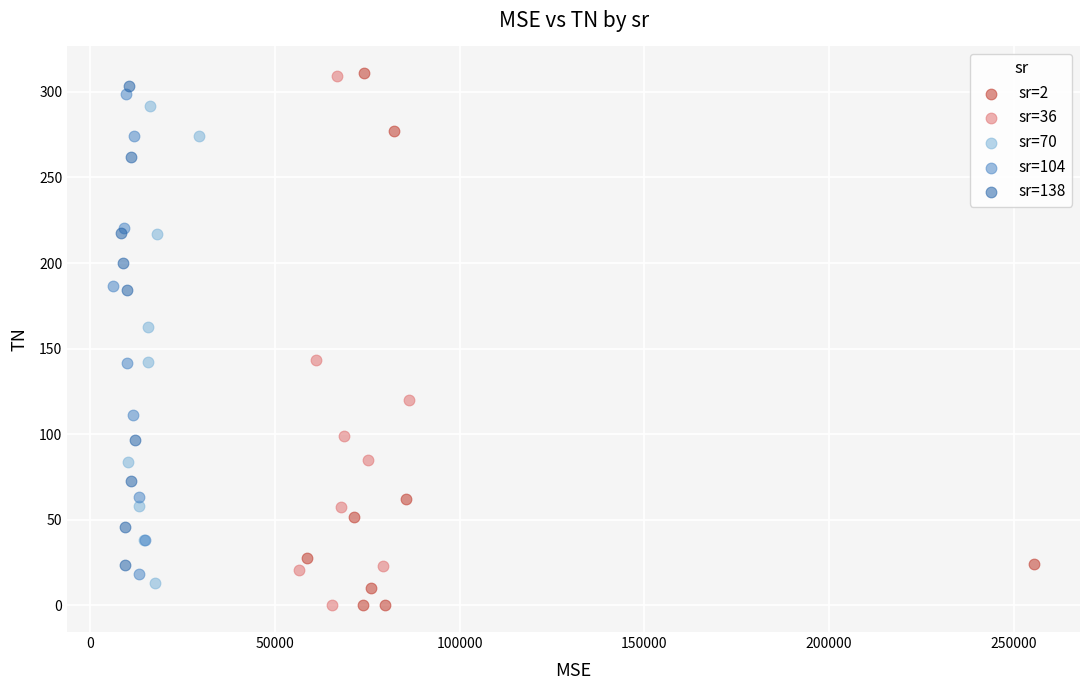

Which series has the largest Y range (max minus min)?

sr=2